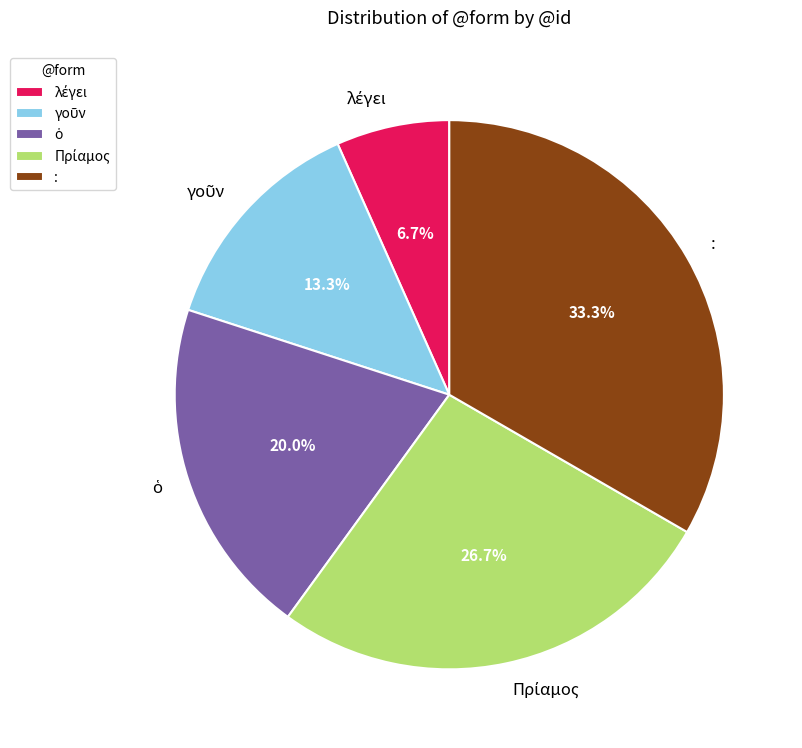

Does any single category account for the majority?

No